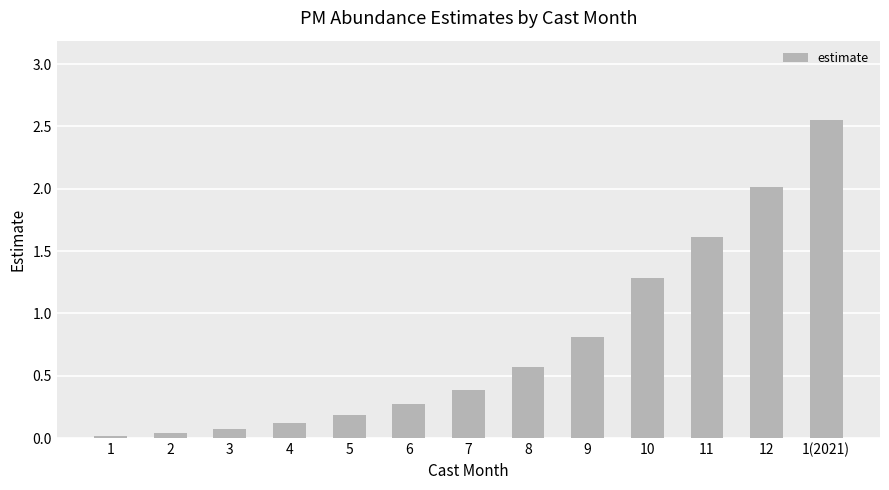

The chart shows a value of 0.1 at 4. True or false?

True